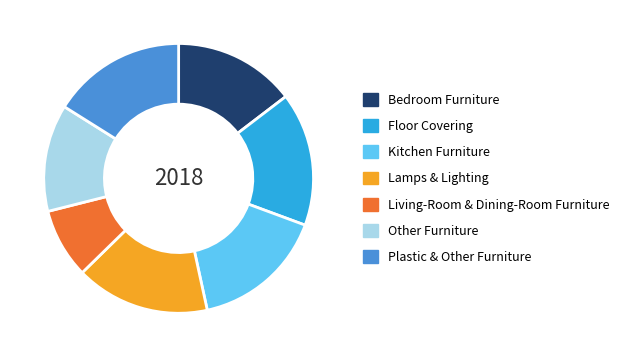

Is it true that Bedroom Furniture is 4% of the pie?

False